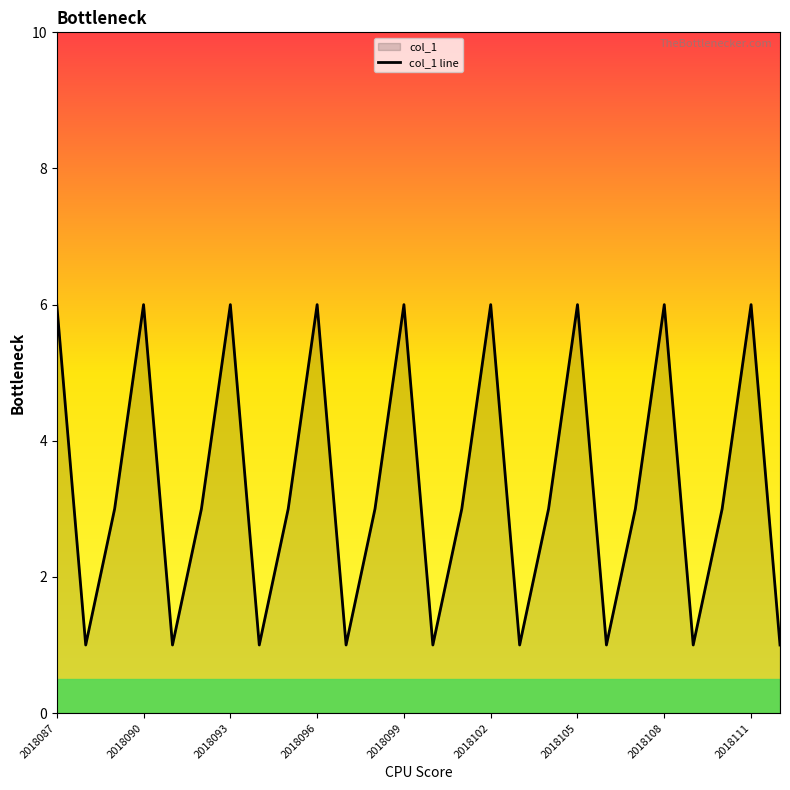

What is the greatest value displayed?

6